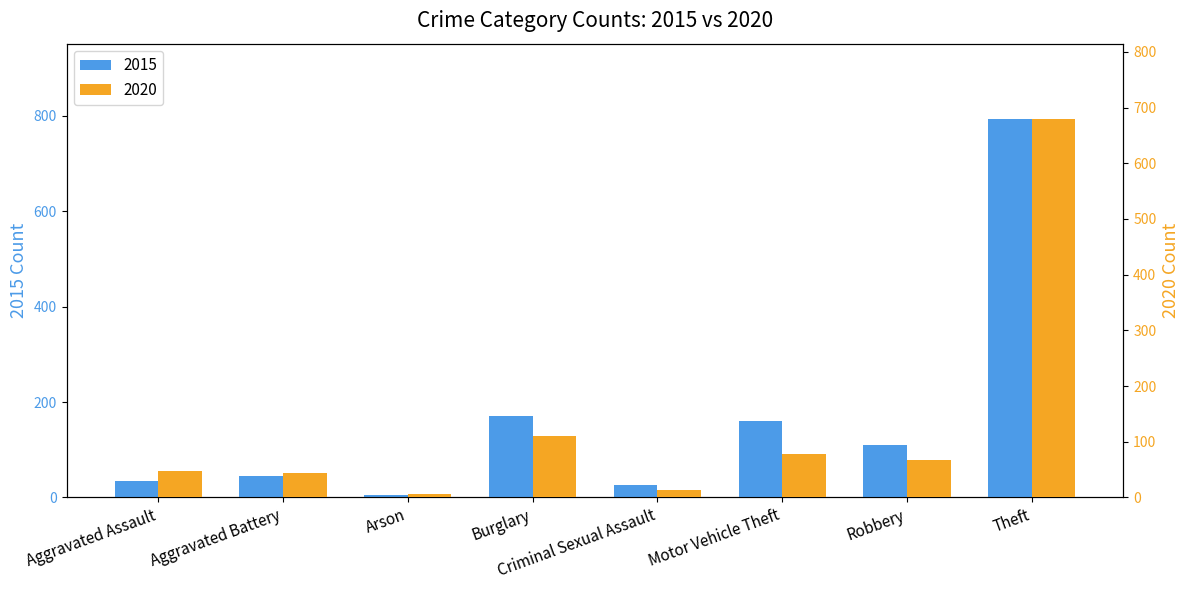

List the labels in order of 2015 value, smallest first.

Arson, Criminal Sexual Assault, Aggravated Assault, Aggravated Battery, Robbery, Motor Vehicle Theft, Burglary, Theft